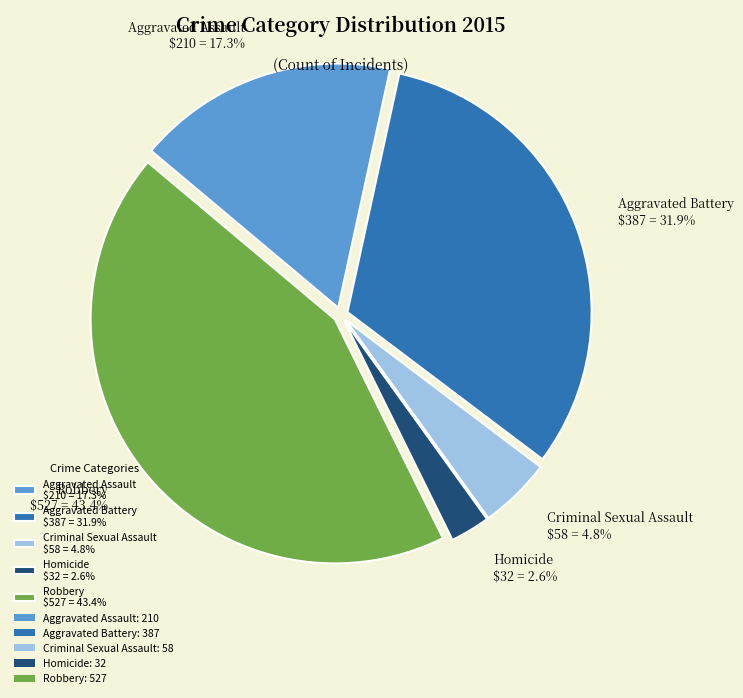

Between Homicide and Aggravated Battery, which is larger?

Aggravated Battery